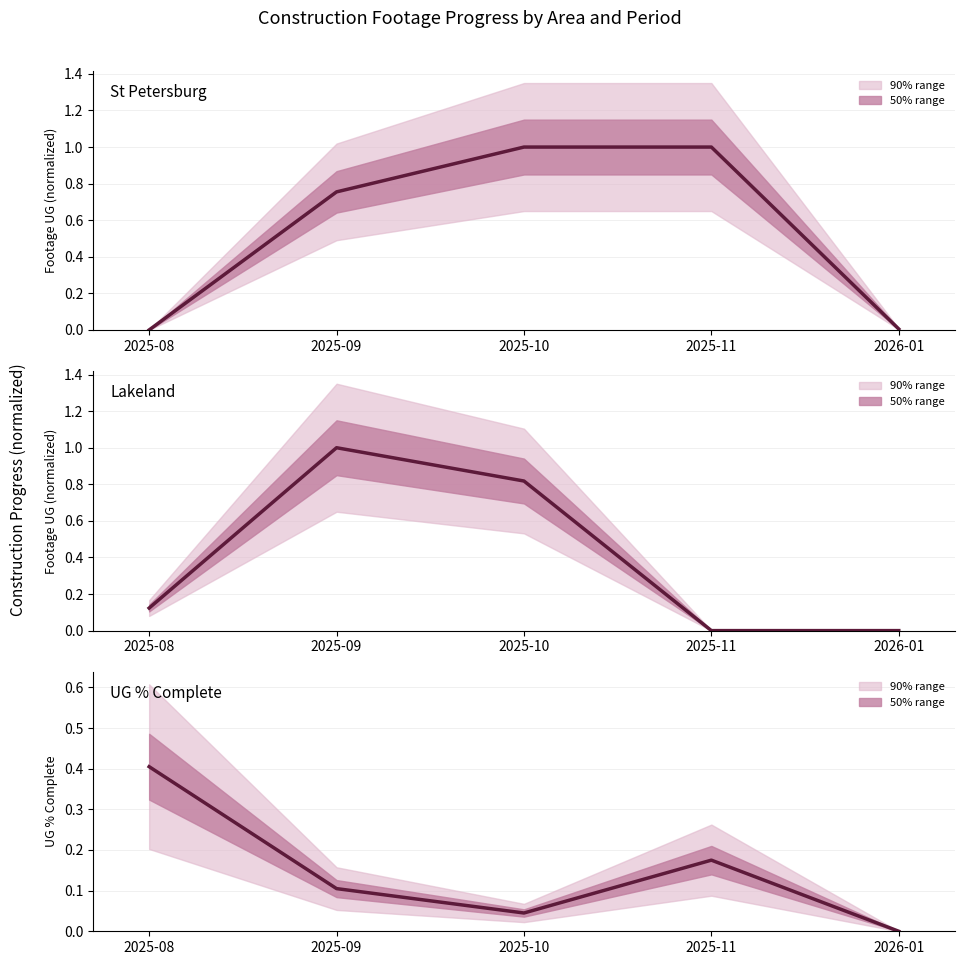

What is the spread (max minus min) of values at 2025-10?

1.0